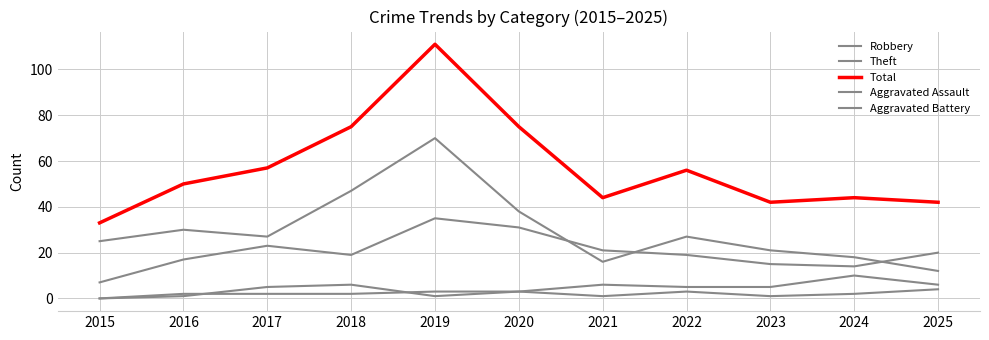

At 2024, list the series in order from smallest to largest.

Aggravated Assault, Aggravated Battery, Robbery, Theft, Total